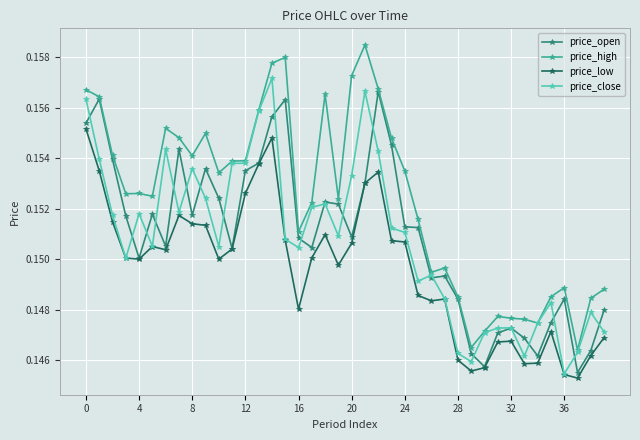

True or false: price_low and price_high cross at least once.

False